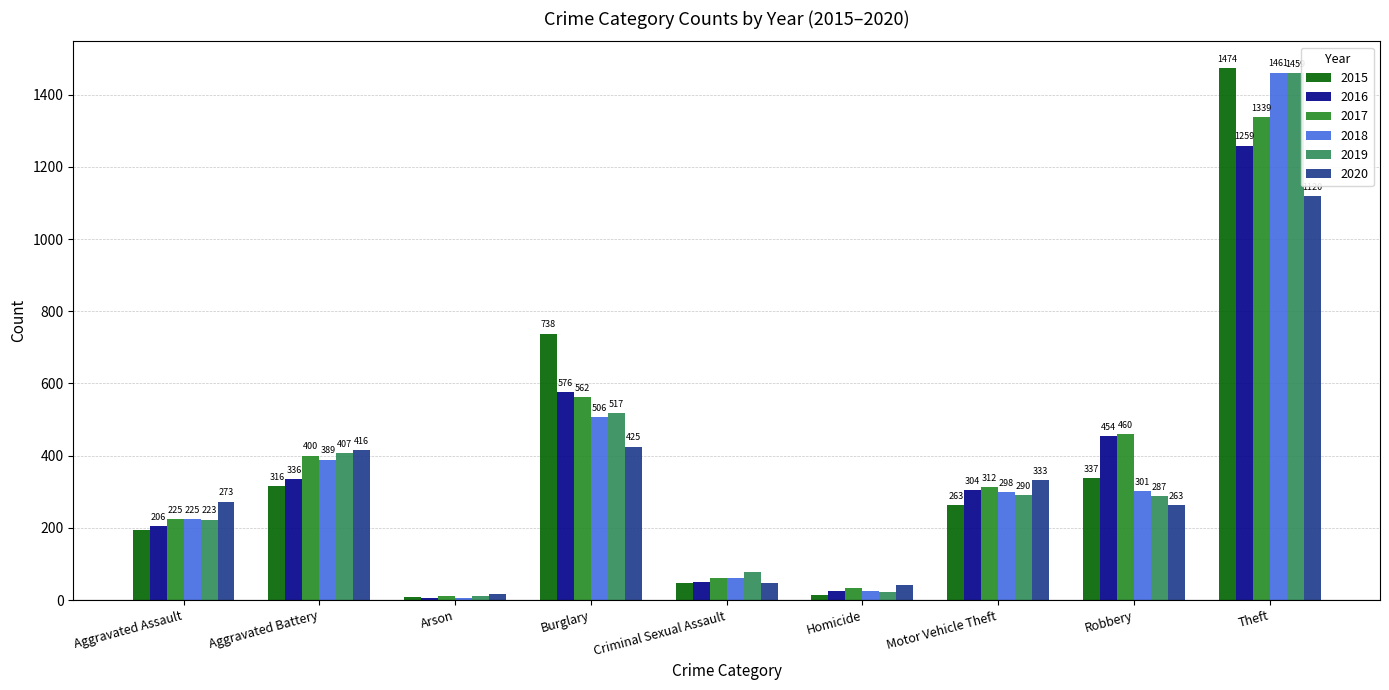

The 2016 series shows 454 at Robbery. True or false?

True